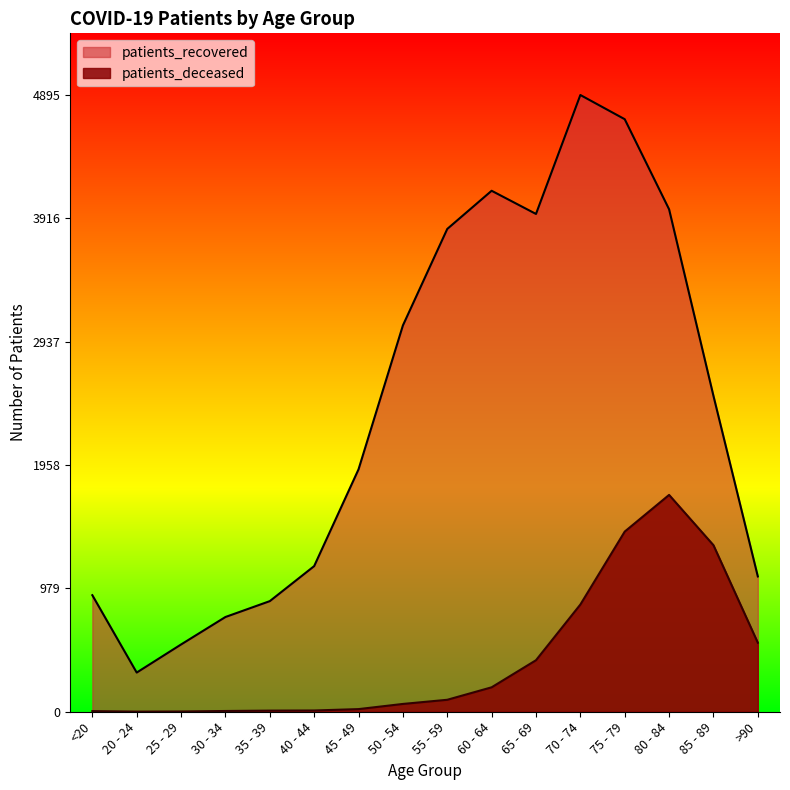

Count the number of categories in the chart.

16